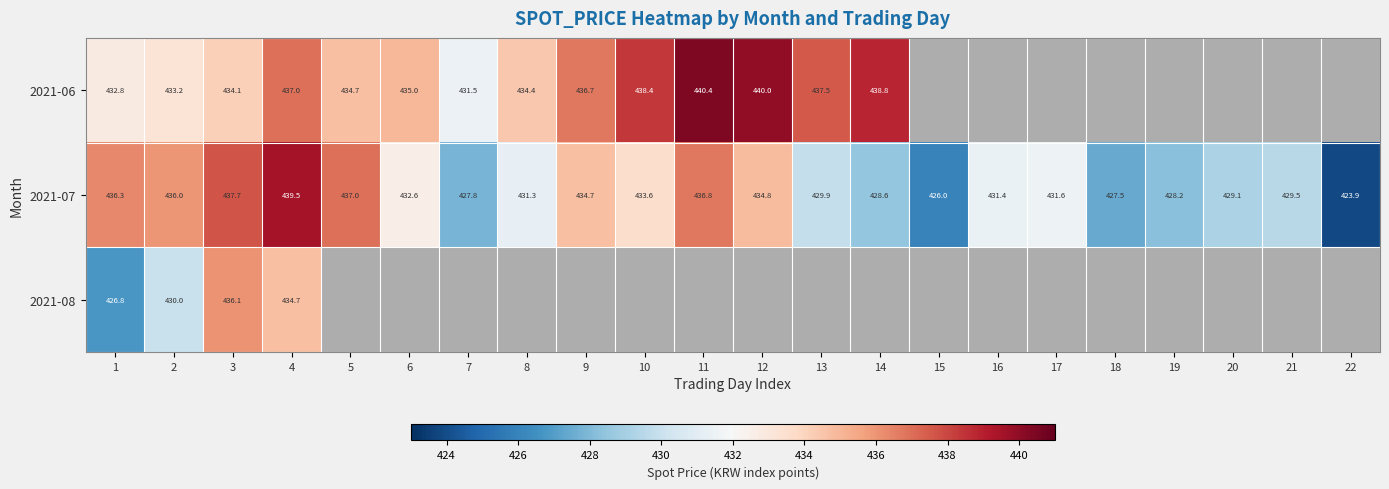

Rank the series by their average value, from highest to lowest.

2021-06, 2021-07, 2021-08